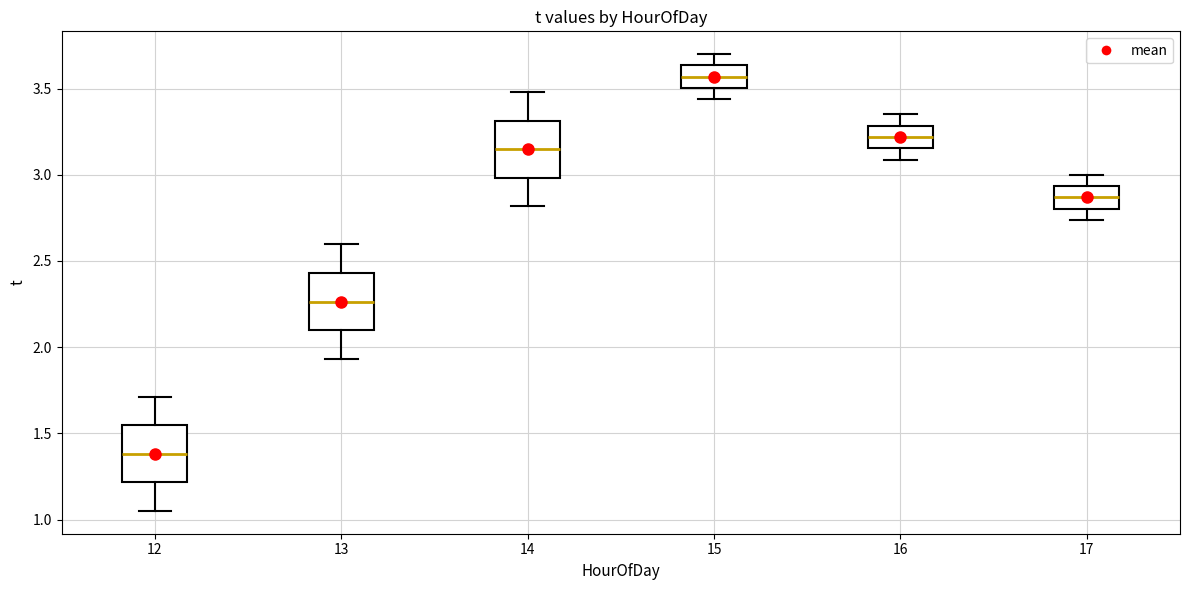

Where is the lower edge of the box at x = 16 on the y-axis? The values are not printed on the chart, so give them approximately, as read against the axis.

3.15